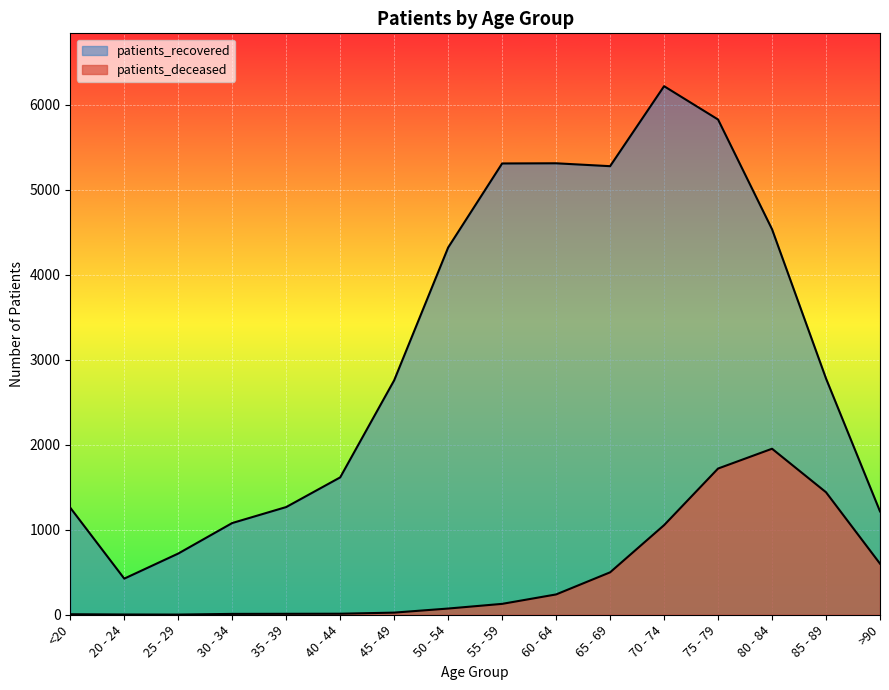

The patients_recovered series shows 392 at 25 - 29. True or false?

False